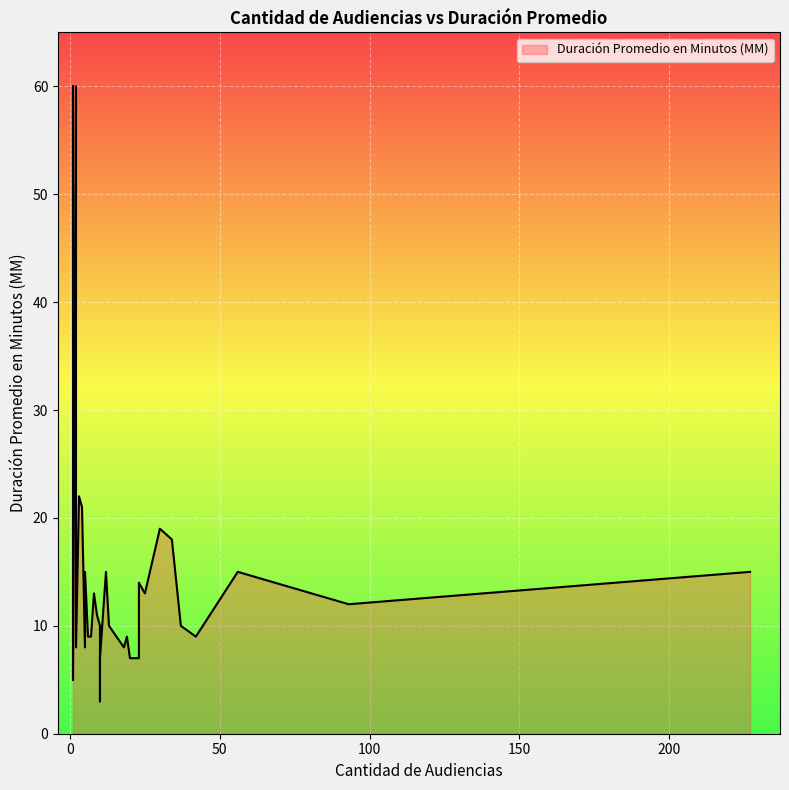

Is it true that the value at 1 is 11?

False